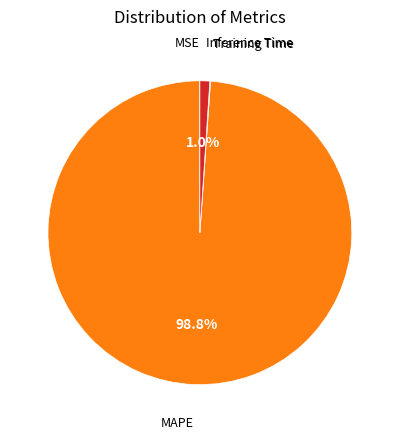

Is there a majority slice in this chart?

Yes